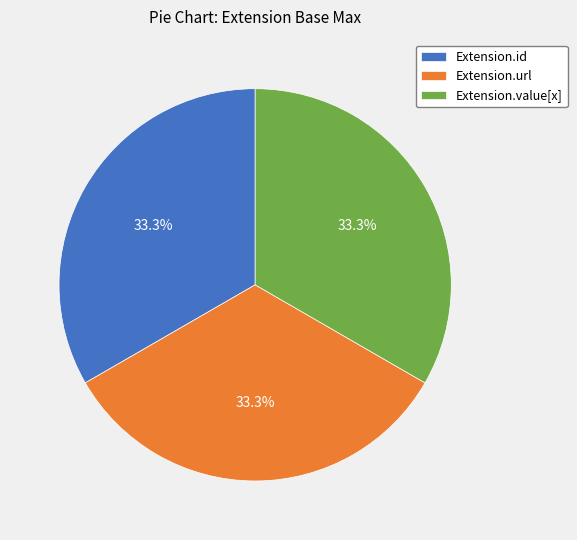

How many slices are in this pie chart?

3